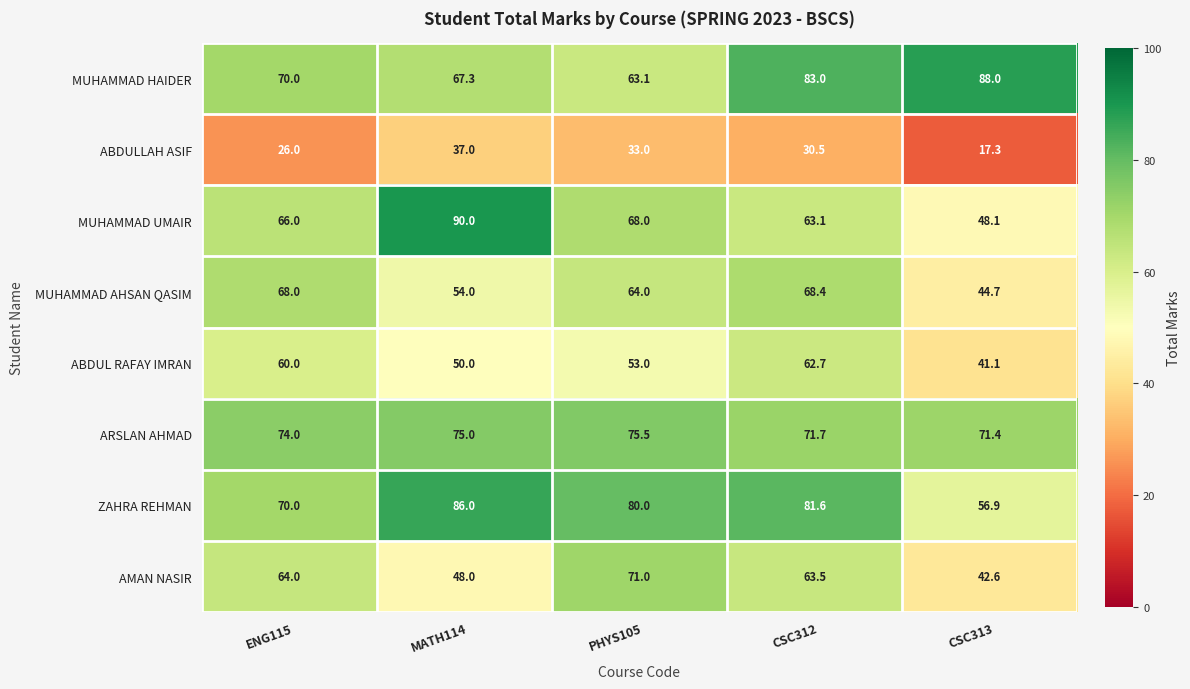

How many categories are shown in the chart?

5